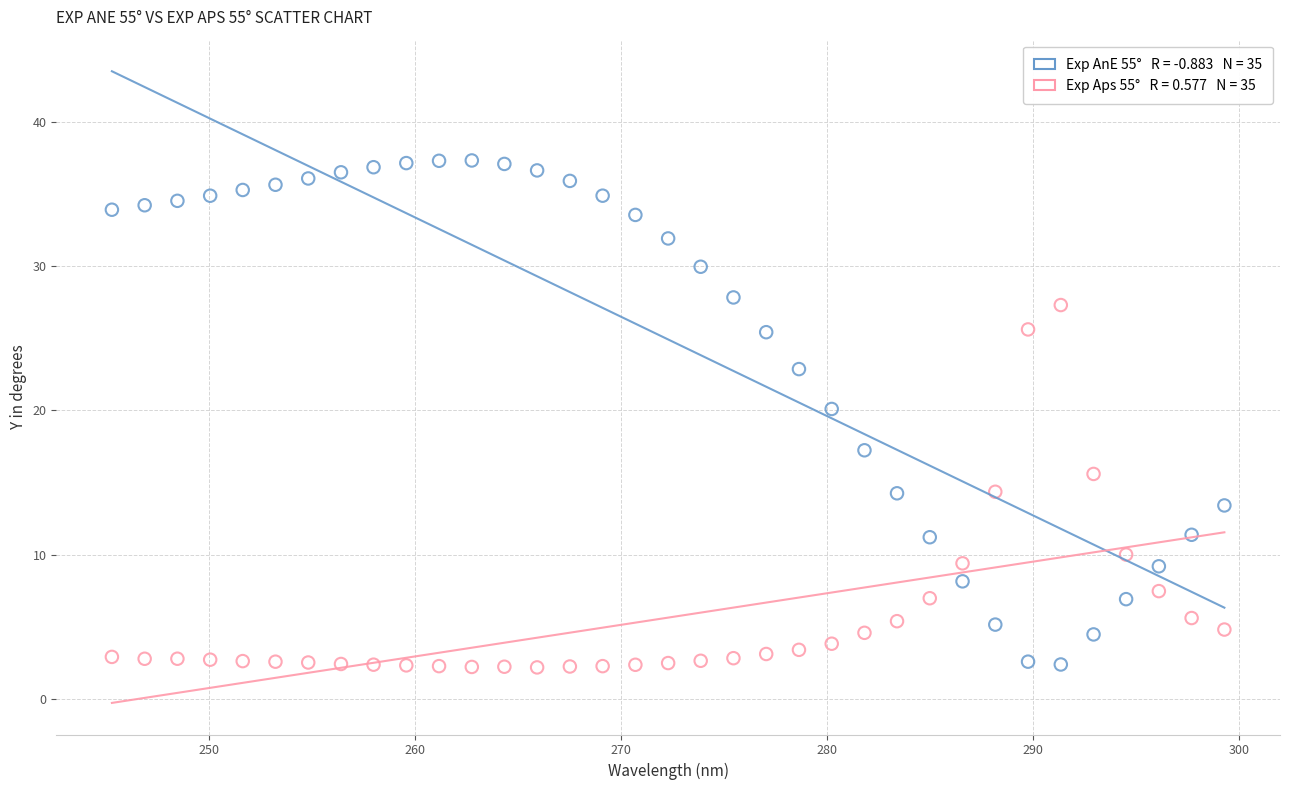

Across all series, what Y value is closest to 19?

20.1